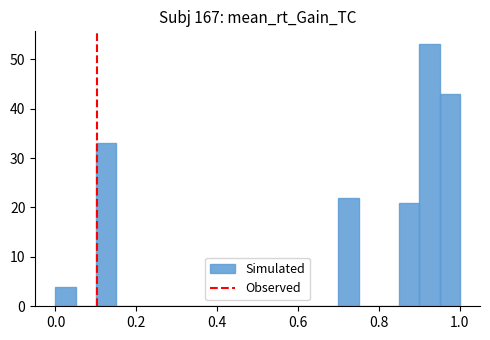

Around what value on the x-axis is the tallest bar? Give the approximate position of its centre, as read against the axis.

0.92